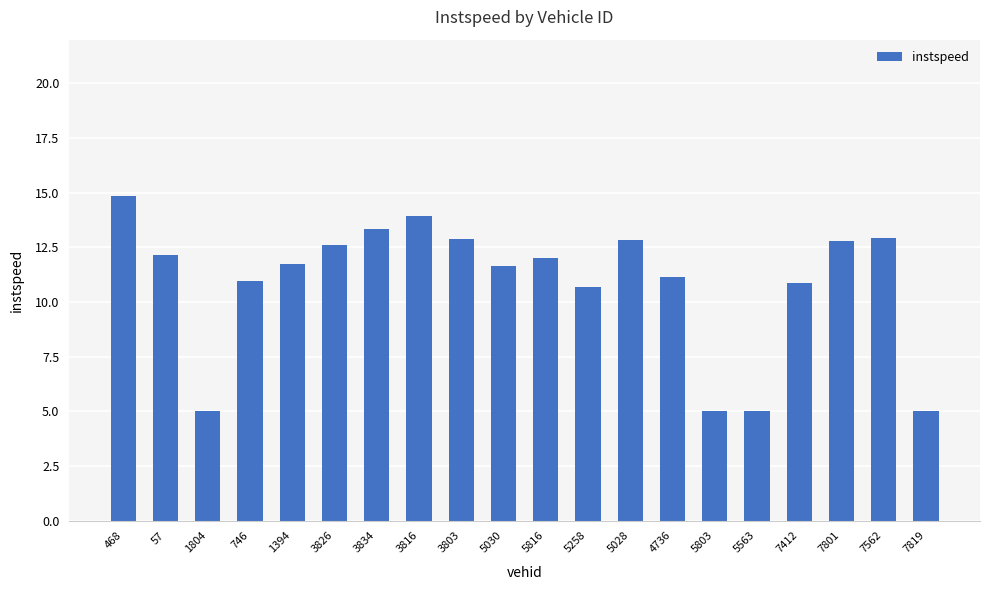

Does the chart contain any negative values?

No